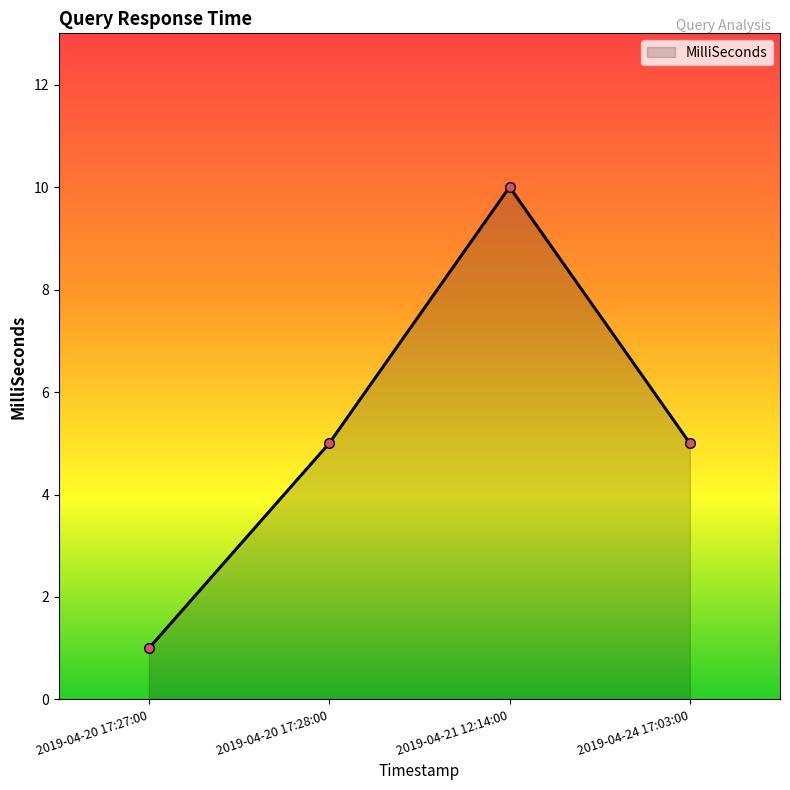

Reading left to right, list all the values displayed in this chart.

2019-04-20 17:27:00=1	2019-04-20 17:28:00=5	2019-04-21 12:14:00=10	2019-04-24 17:03:00=5